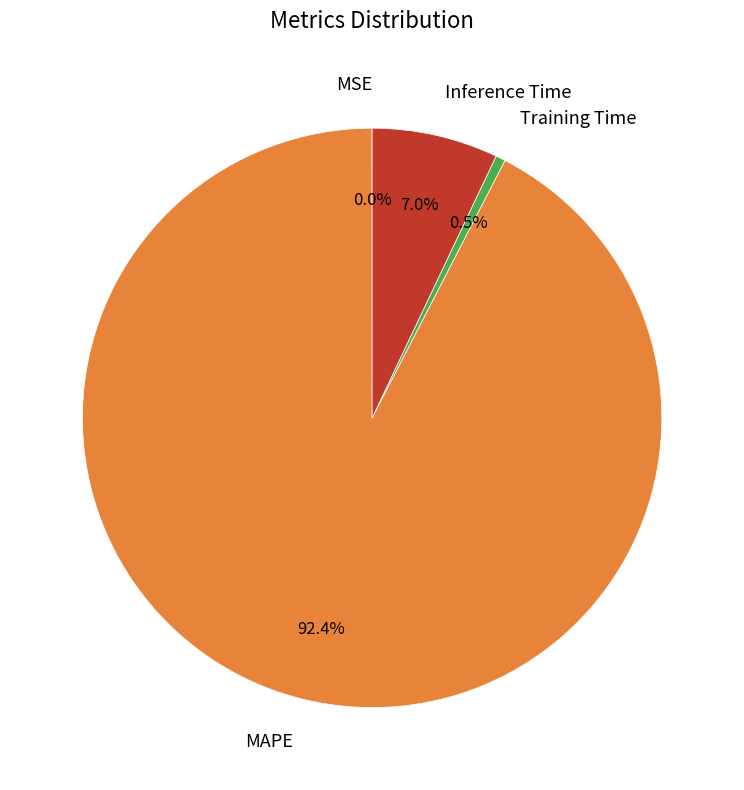

What is the majority slice?

MAPE